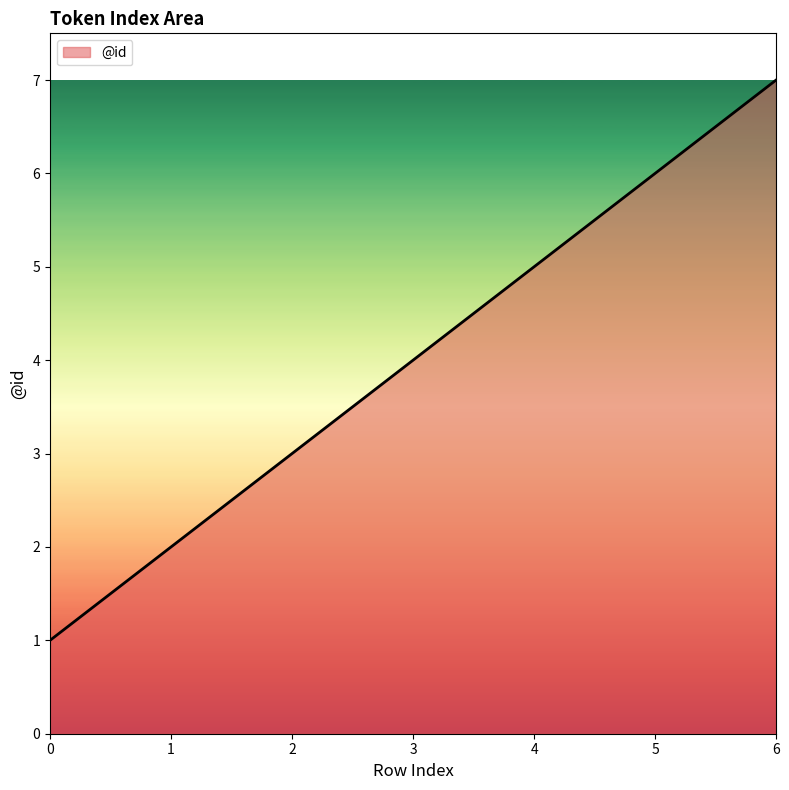

What is the difference between the maximum and minimum values?

6